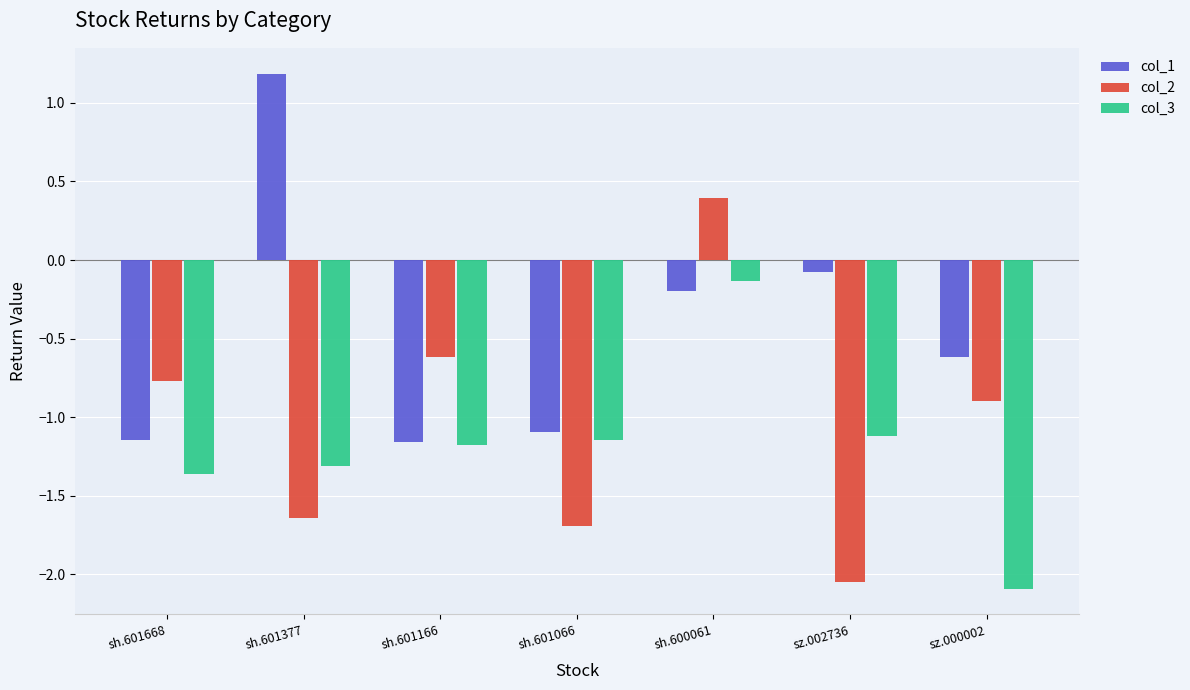

What are all the series names shown in the legend?

col_1, col_2, col_3